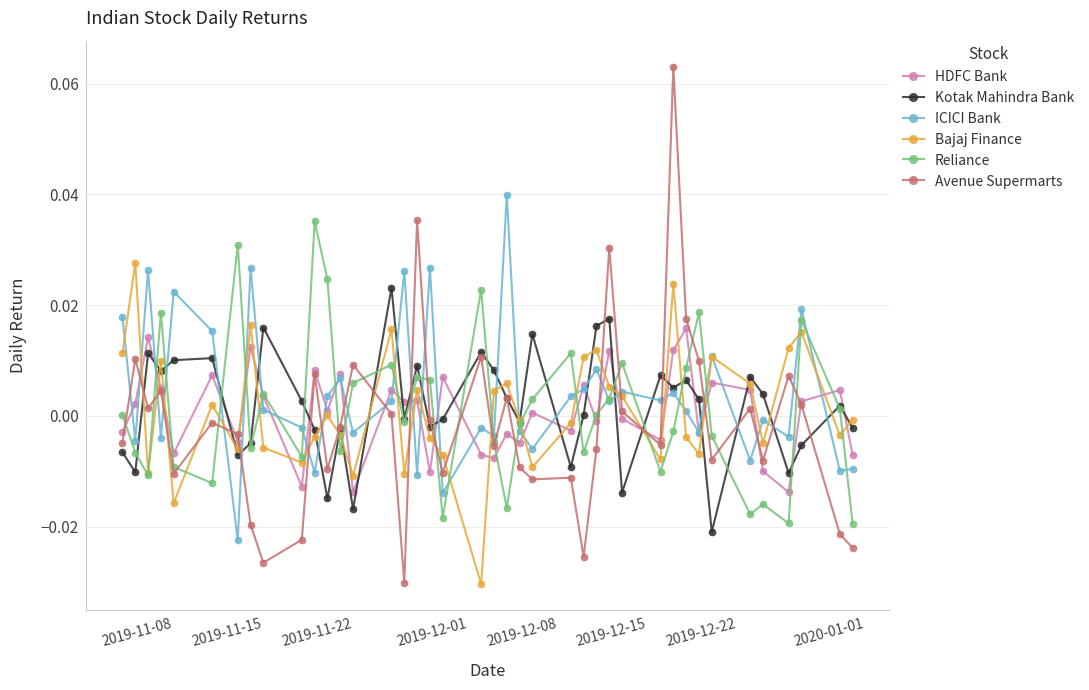

Rank the series by their maximum value, from lowest to highest.

HDFC Bank, Kotak Mahindra Bank, Bajaj Finance, Reliance, ICICI Bank, Avenue Supermarts